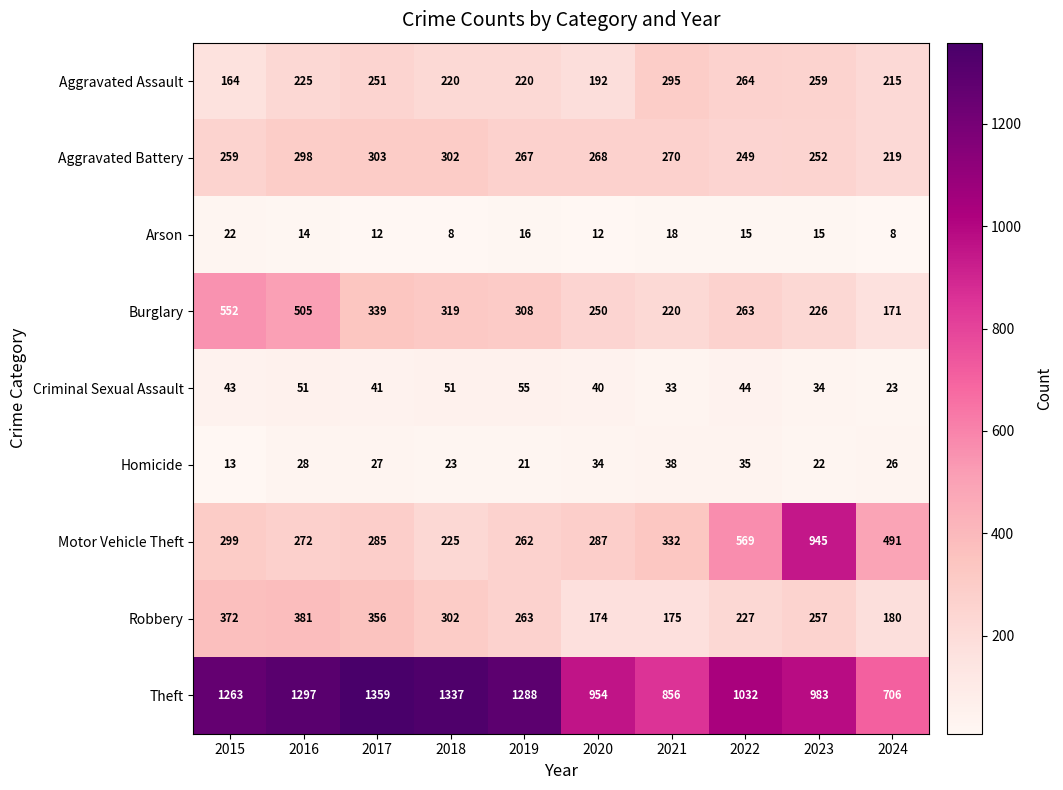

Read the Burglary value at 2015, to the nearest 5.

550